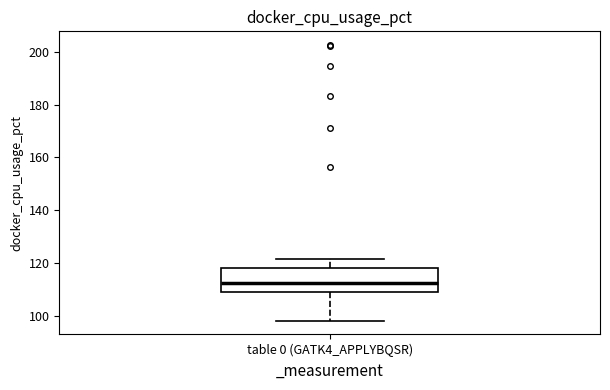

Where does the lower whisker of the box for table 0 (GATK4_APPLYBQSR) end on the y-axis? The values are not printed on the chart, so give them approximately, as read against the axis.

98